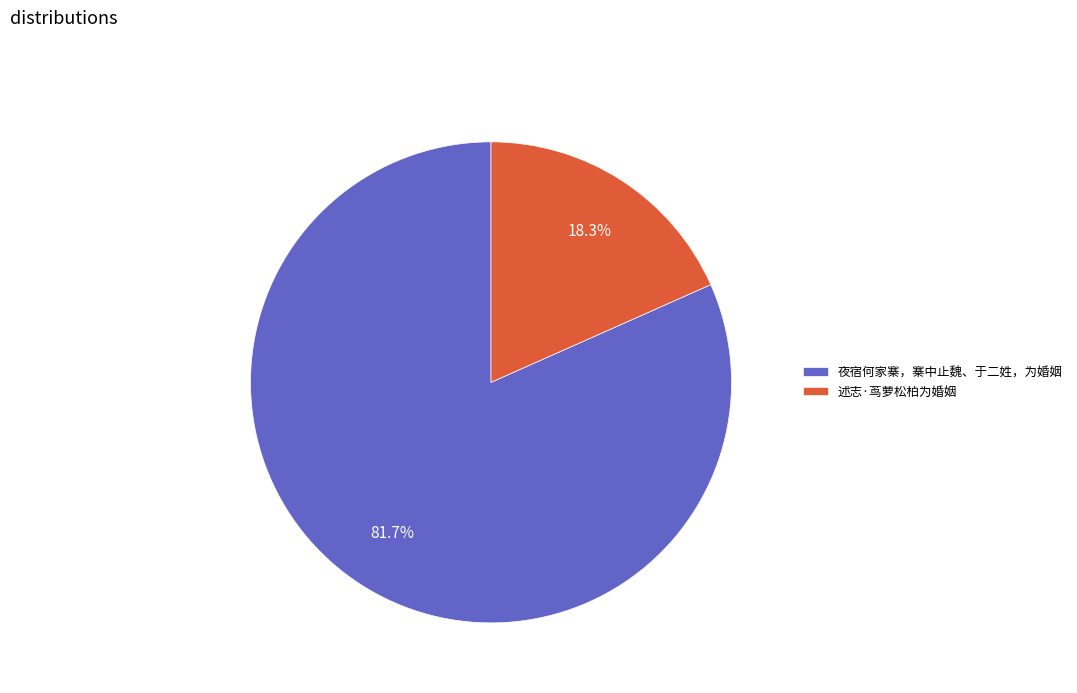

Rank the categories by value from highest to lowest.

夜宿何家寨，寨中止魏、于二姓，为婚姻, 述志·茑萝松柏为婚姻